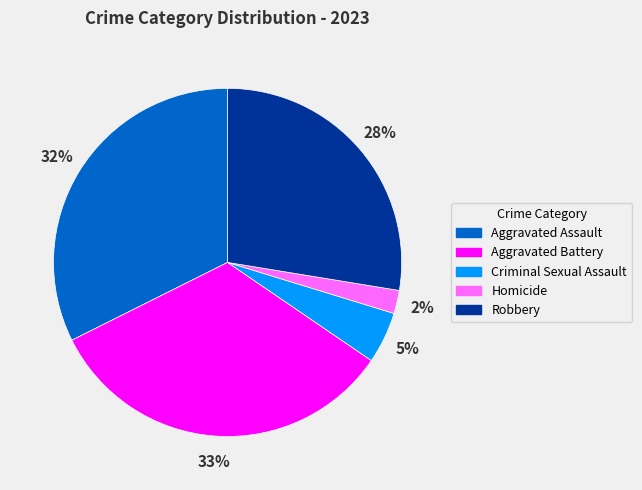

The Criminal Sexual Assault slice represents 5% of the pie. True or false?

True